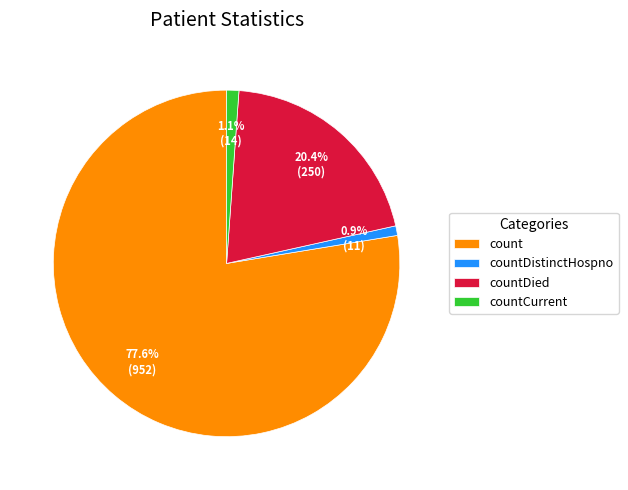

True or false: countCurrent accounts for 1% of the total.

True